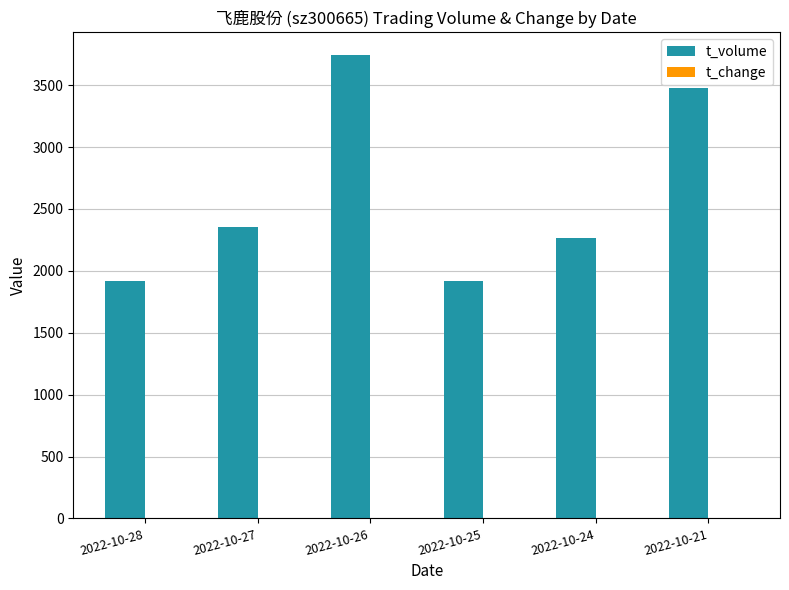

The value of t_volume at 2022-10-24 is 2268.0. True or false?

True